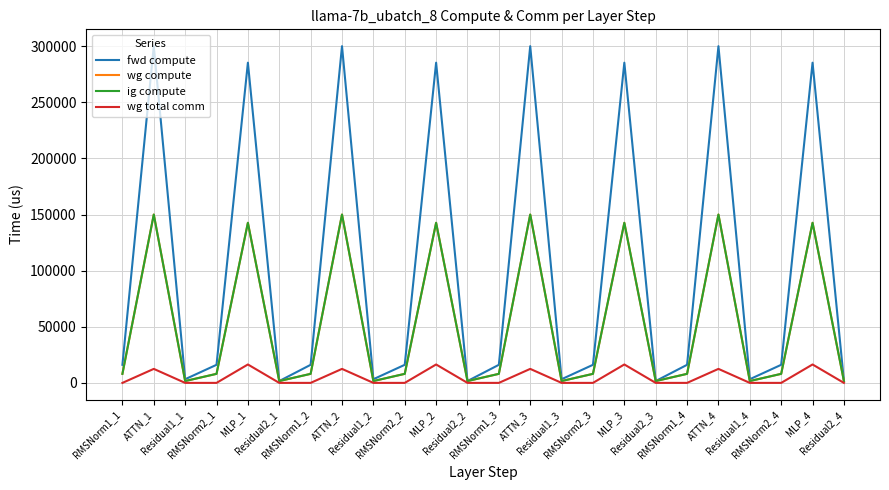

At how many categories does at least one series exceed 199266?

8